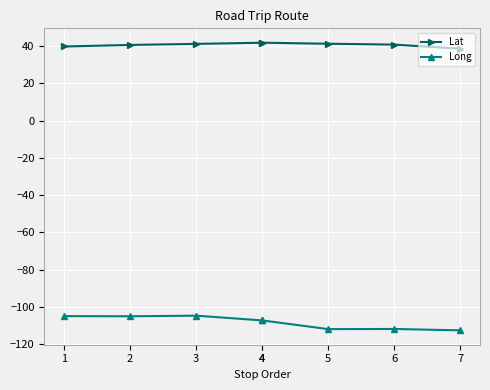

What is the approximate value of Long at 1?

-105.0